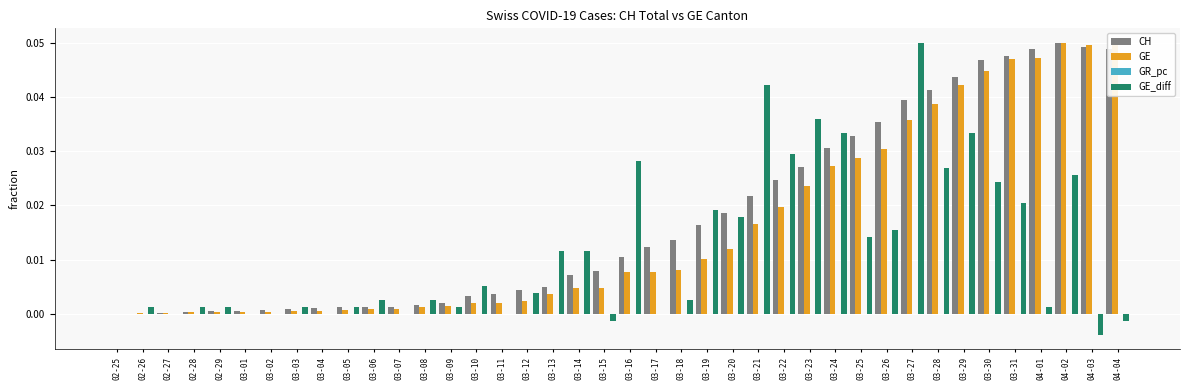

True or false: CH has a value of 0.0 at 03-05.

True